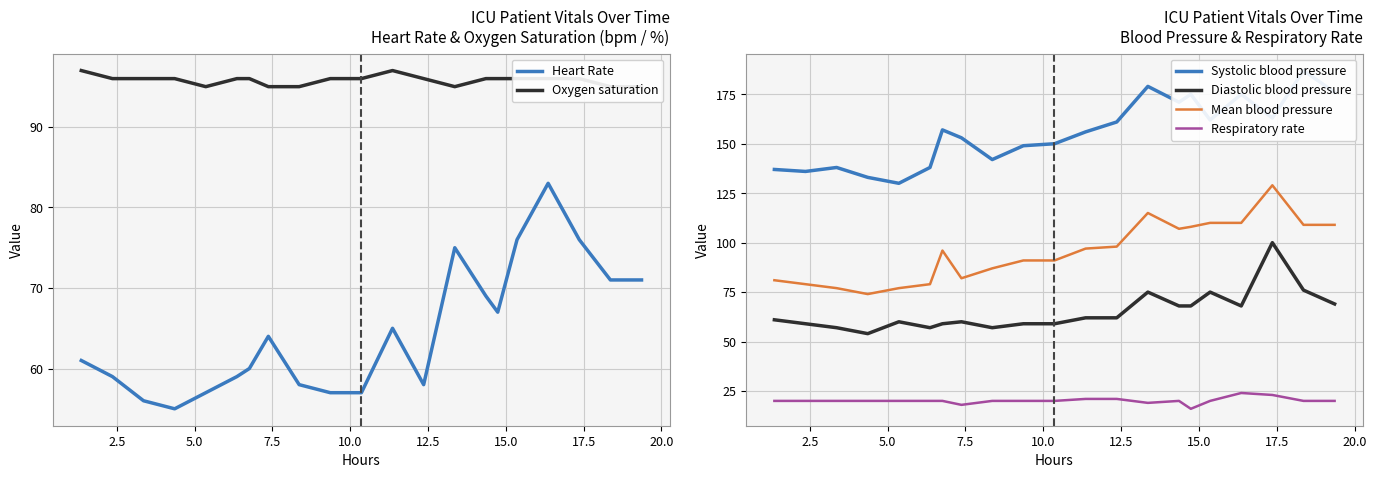

How many lines are shown in the chart?

6